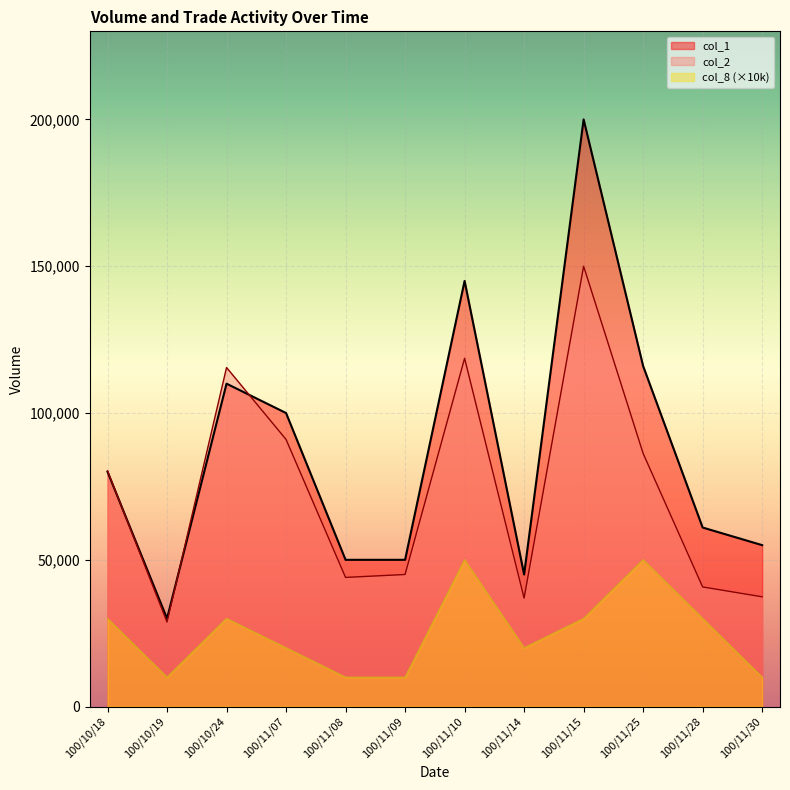

What is the label of the 9th point from the left?

100/11/15